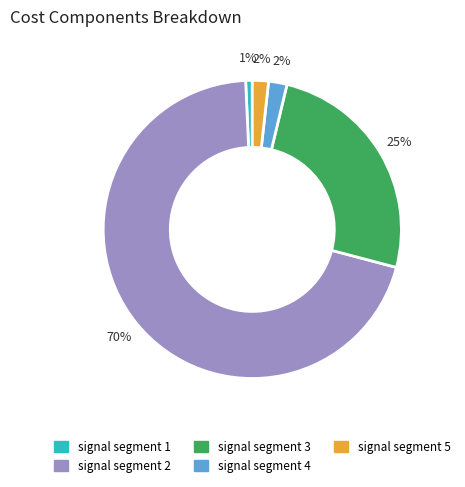

Does signal segment 2 represent more than half of the total?

Yes